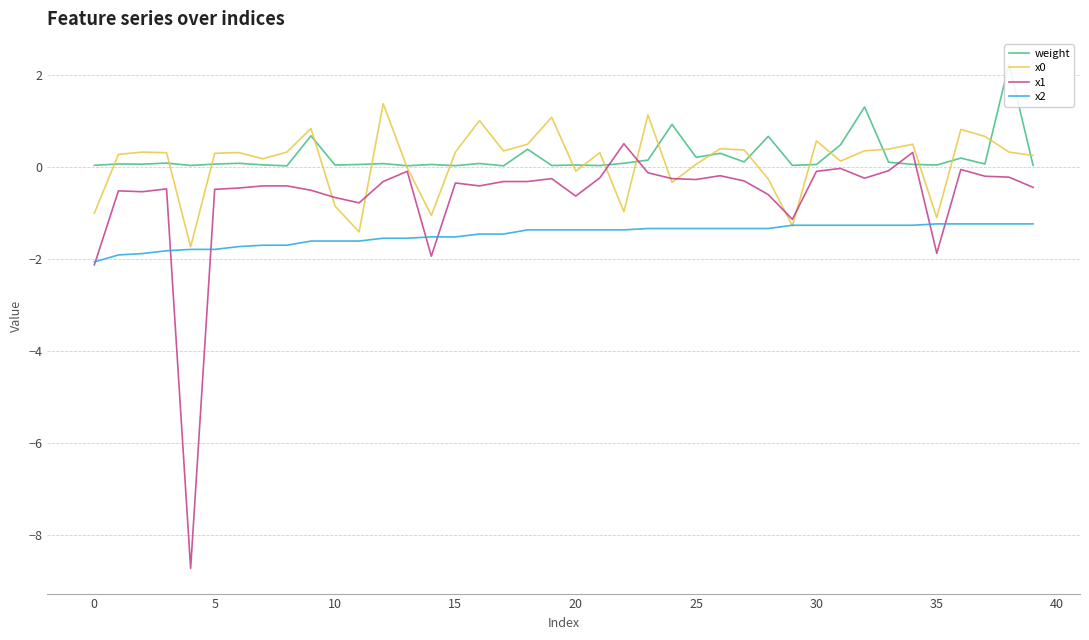

Between 13 and 31, which series saw the biggest shift?

weight